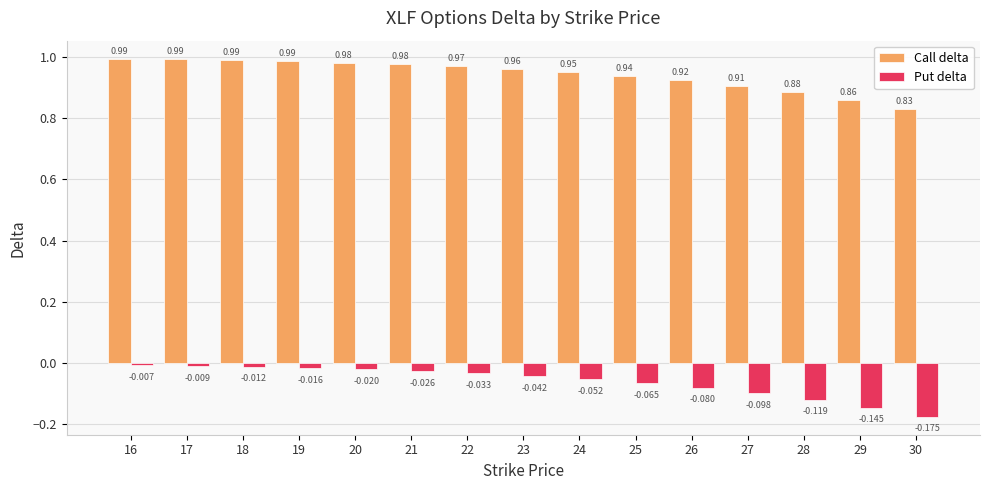

What is the difference between the maximum and minimum values in the Call delta series?

0.2